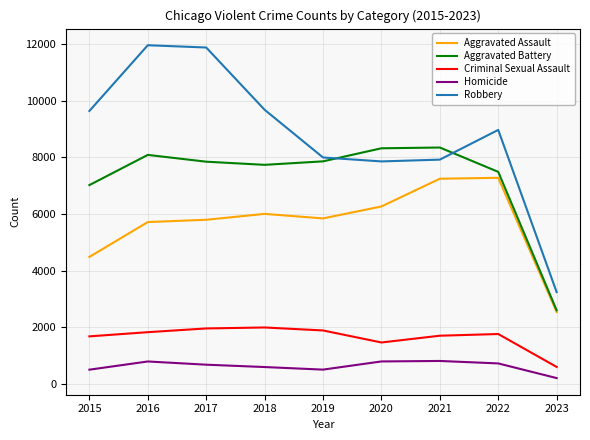

Is the value of Robbery at 2021 greater than the value of Criminal Sexual Assault at 2016?

Yes